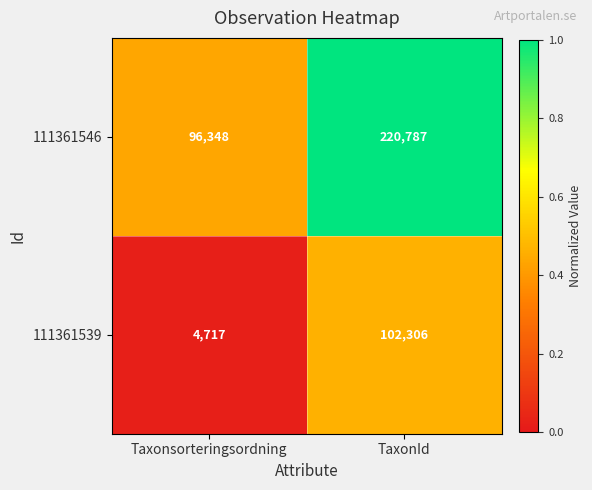

Reading right to left, extract all data points from this chart.

111361546: TaxonId=220787	Taxonsorteringsordning=96348
111361539: TaxonId=102306	Taxonsorteringsordning=4717